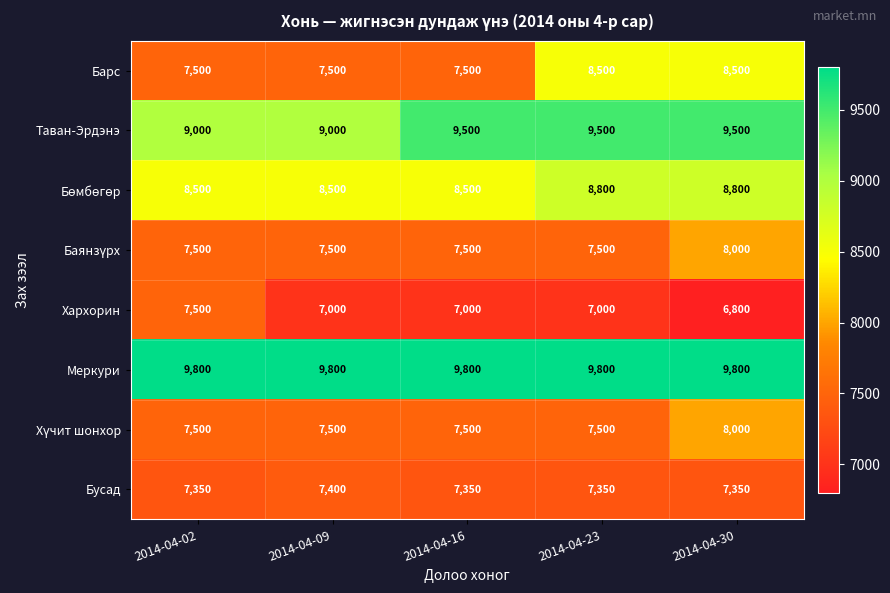

How many Барс values are between 7500 and 8500?

5